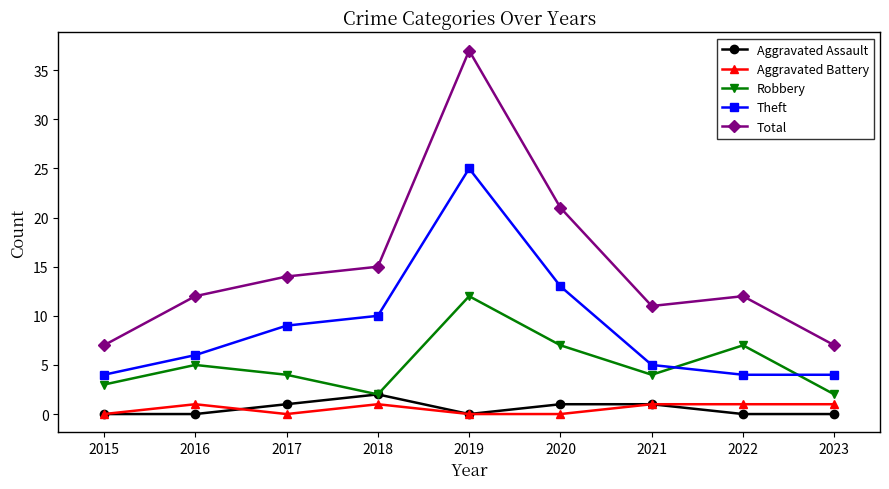

How many interior local valleys does the Robbery series have?

2